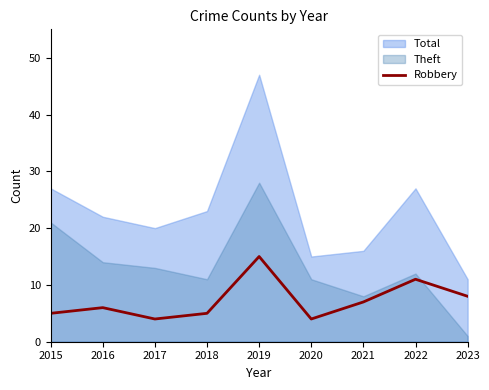

Is it true that Robbery equals 7 at 2021?

True